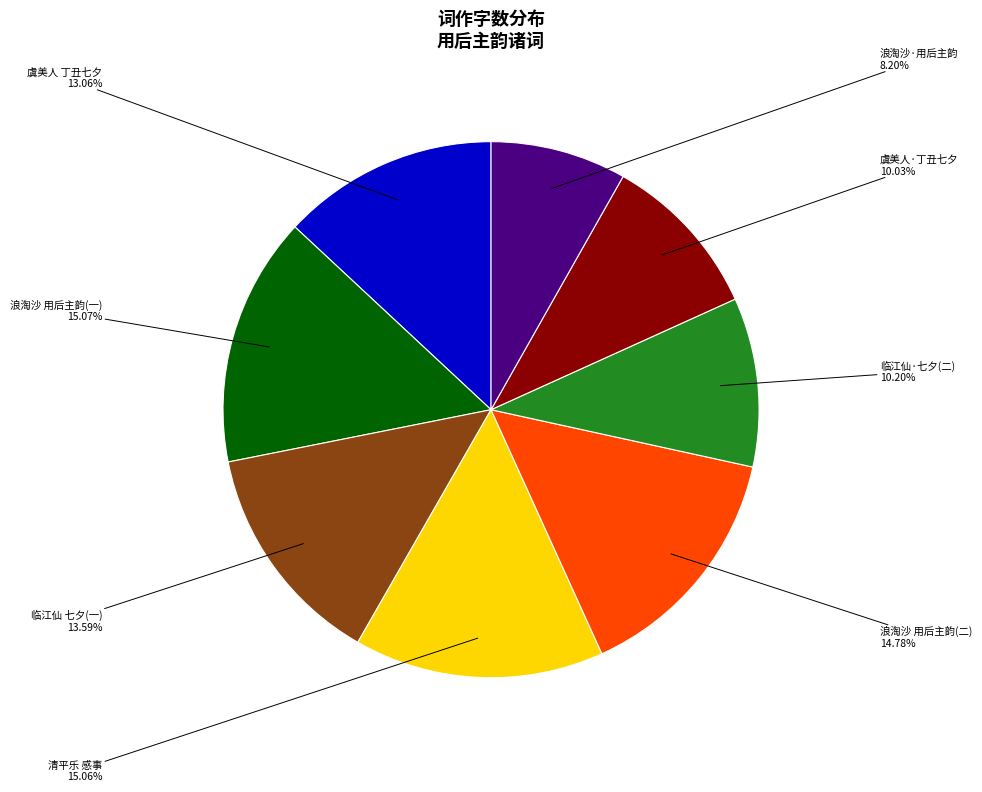

Approximately how many times larger is the value at 浪淘沙·用后主韵 compared to 临江仙·七夕(二)?

0.8